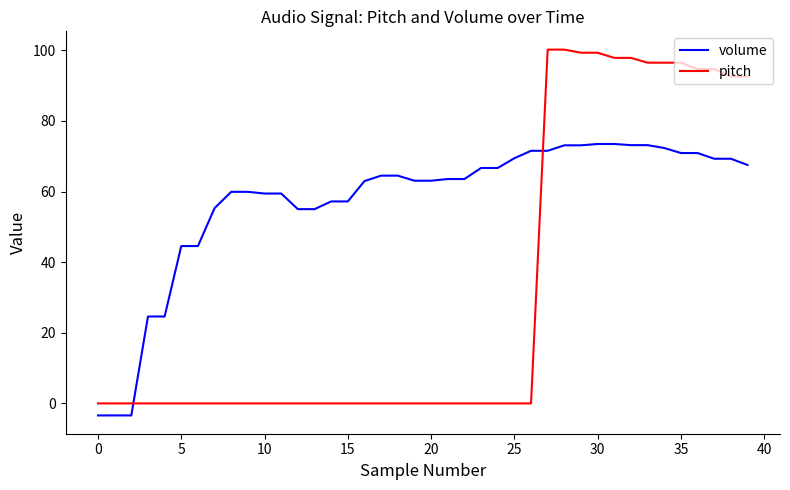

How many lines are shown in the chart?

2